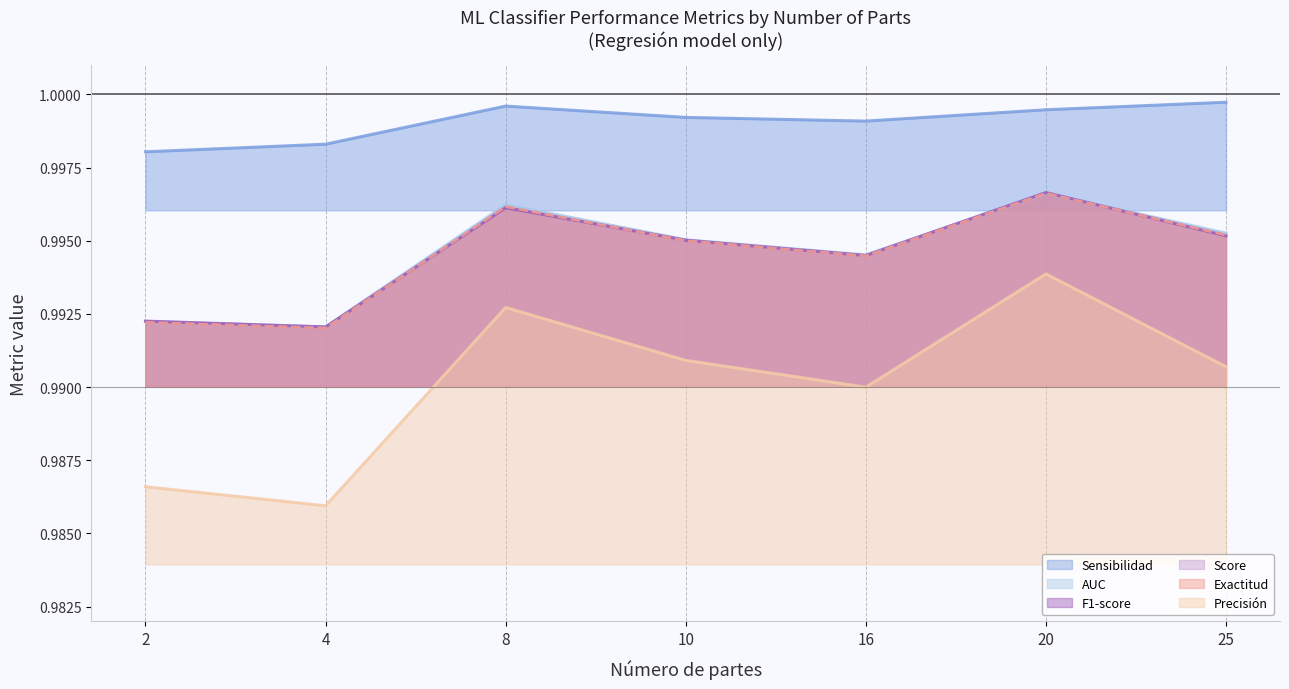

Which series has the largest total across all categories?

Sensibilidad (line)